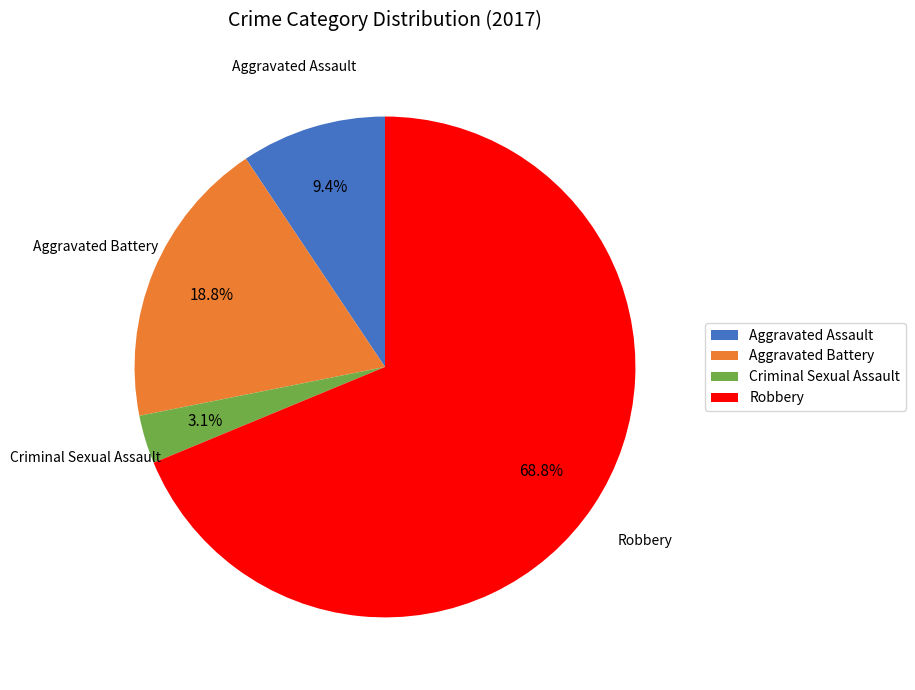

Which category has the biggest portion of the pie?

Robbery